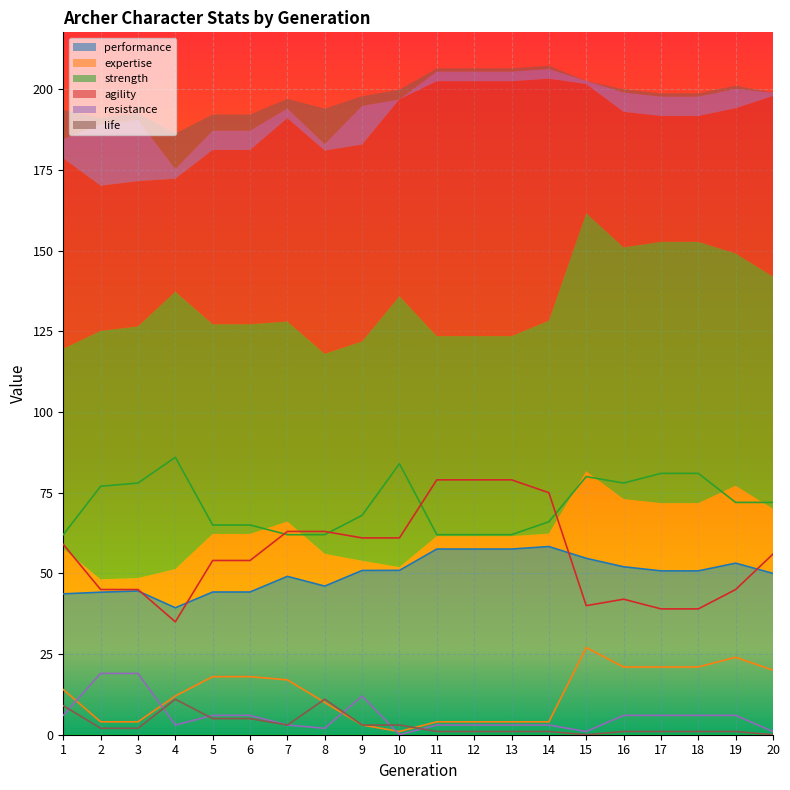

Which has a higher value, 12 or 1?

12